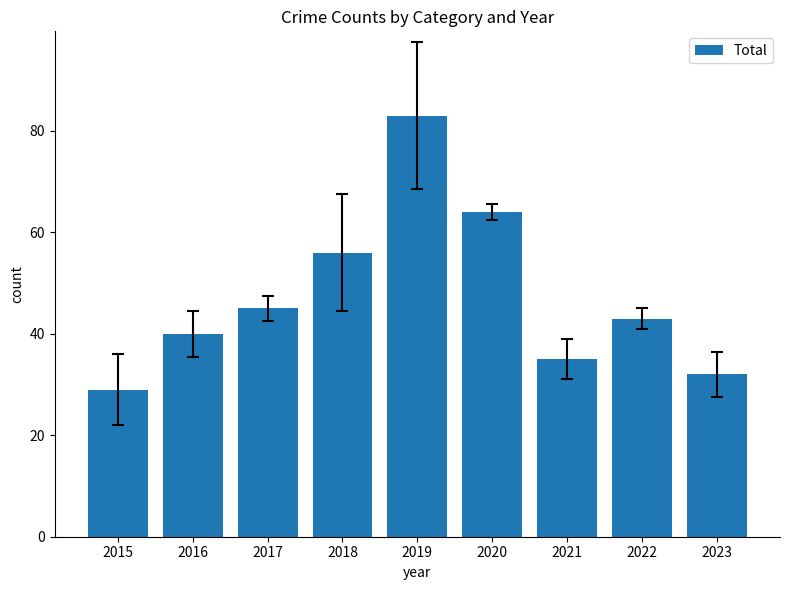

Where is the data nearest to the value 56?

2018